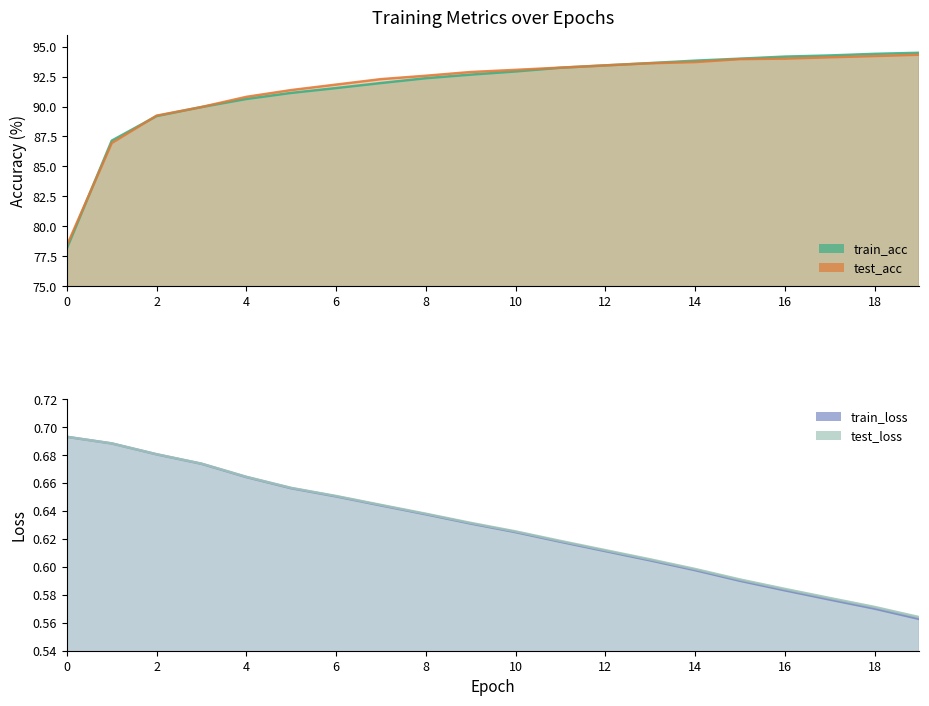

True or false: test_loss and train_acc cross at least once.

False